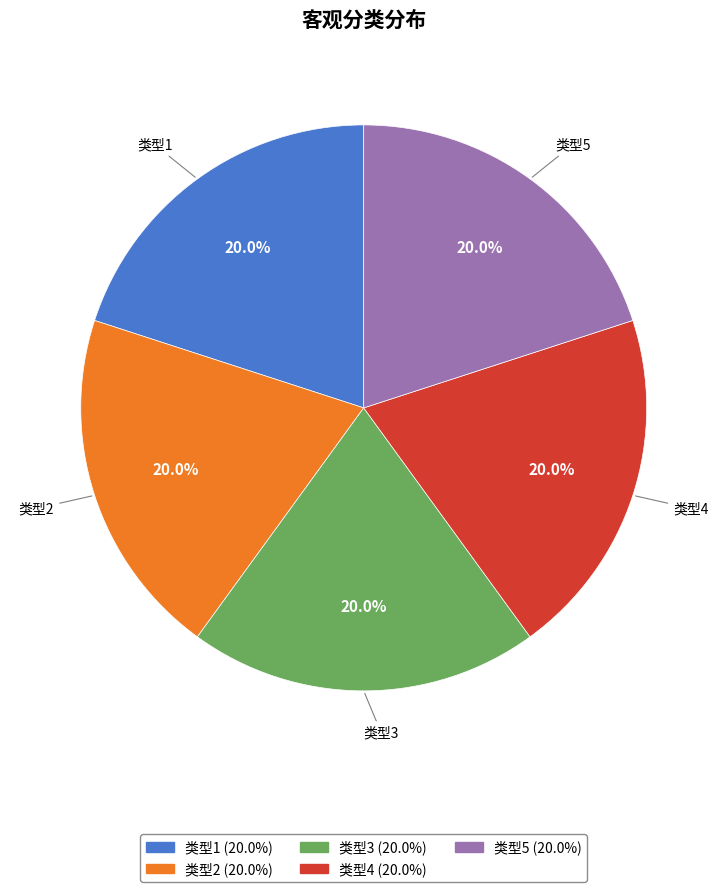

What is the ratio of the value at 类型4 to the value at 类型5?

1.0